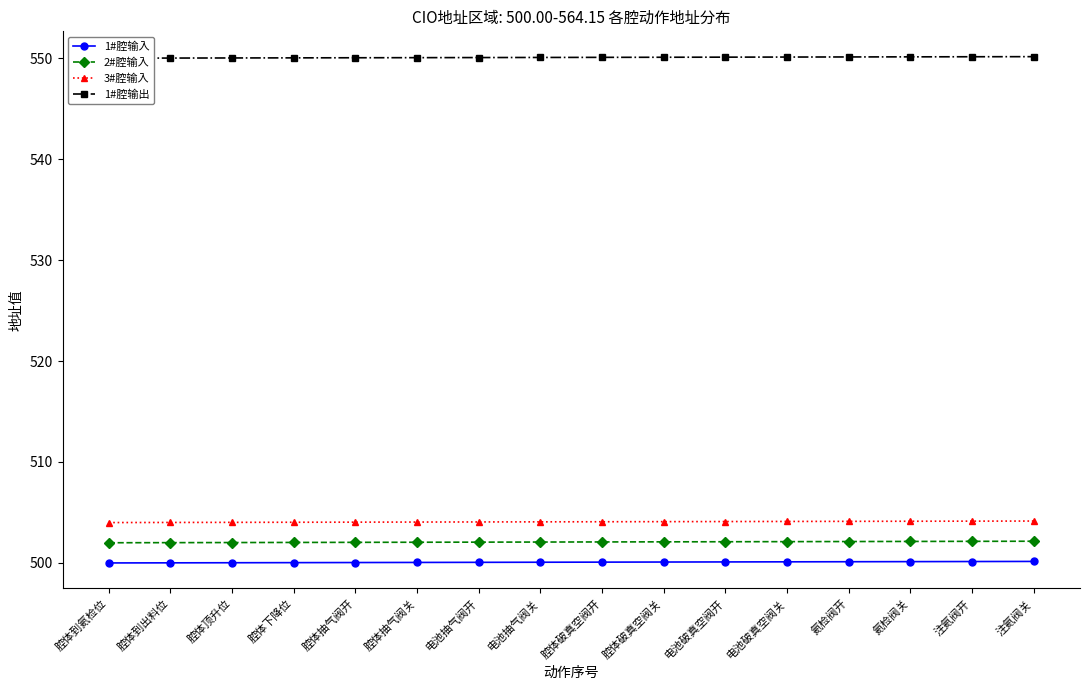

List the series in order of their peak value, highest first.

1#腔输出, 3#腔输入, 2#腔输入, 1#腔输入